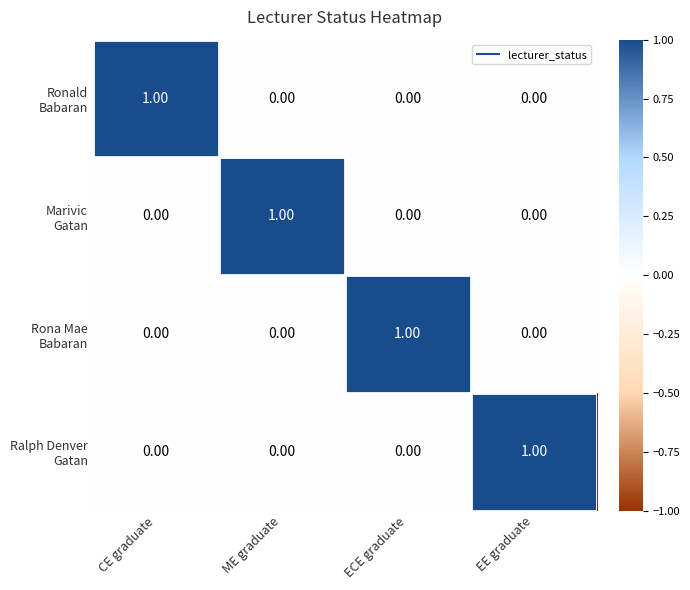

At how many categories does at least one series exceed 0?

4